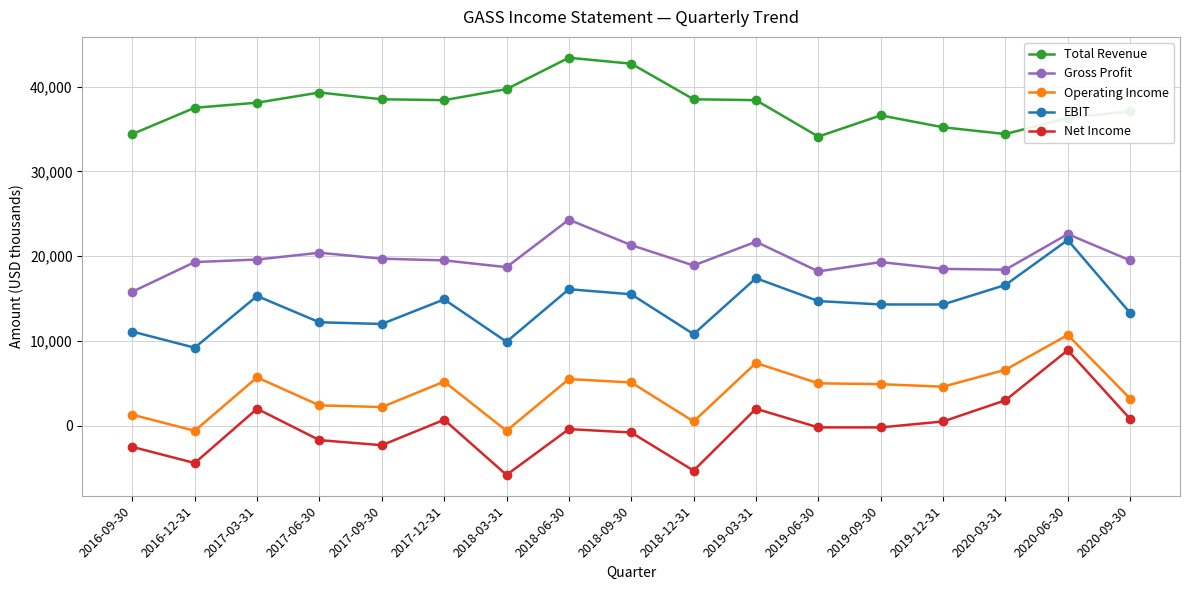

What is the sum of the Operating Income values at 2018-12-31 and 2018-09-30?

5600